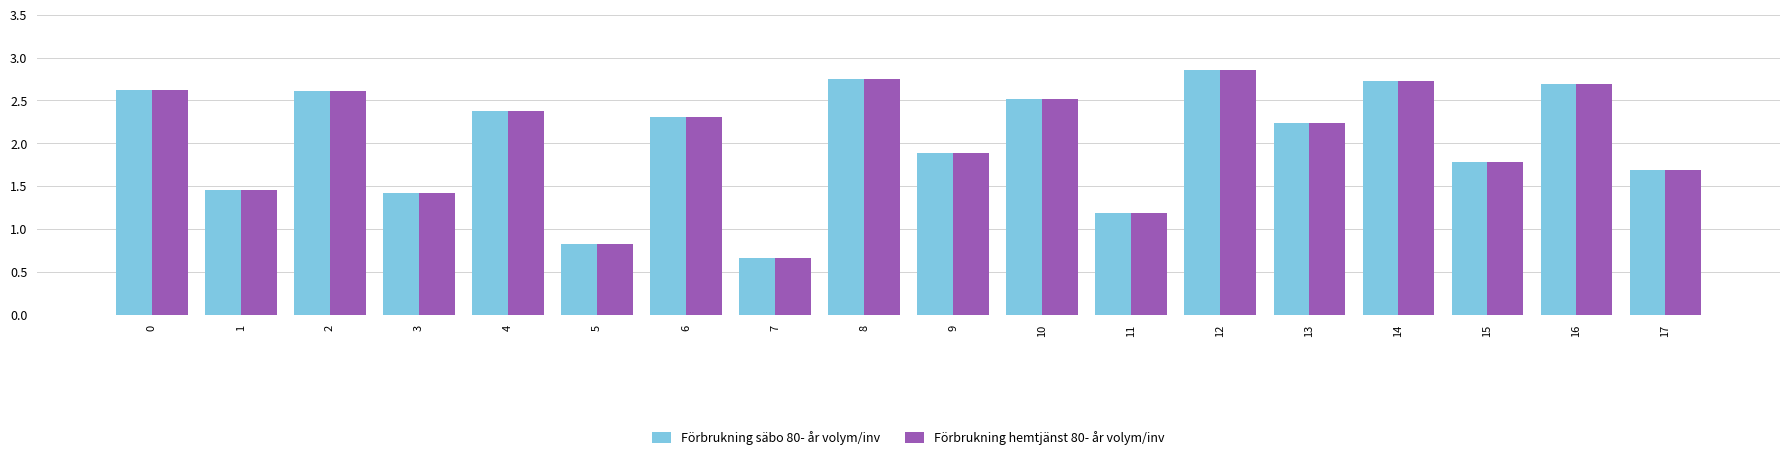

Is the value of Förbrukning hemtjänst 80- år volym/inv at 12 greater than the value of Förbrukning säbo 80- år volym/inv at 16?

Yes